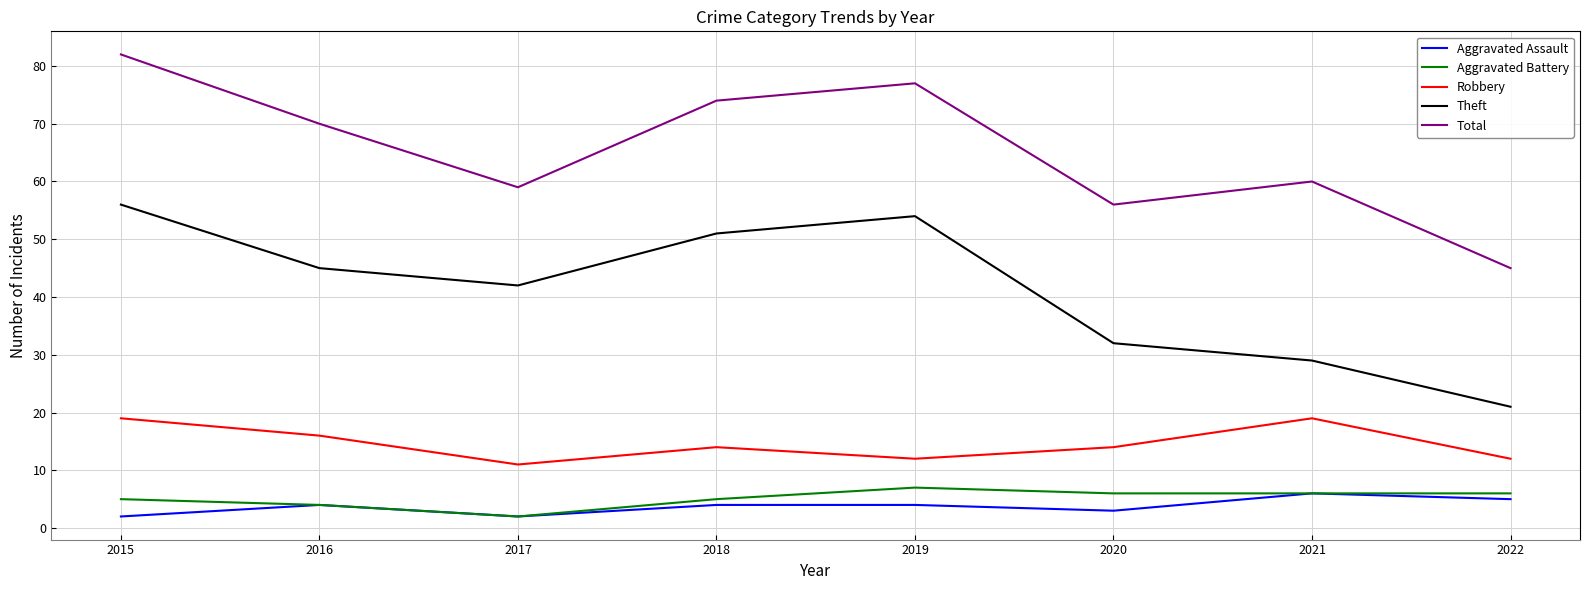

Rank the series at 2022 from highest to lowest value.

Total, Theft, Robbery, Aggravated Battery, Aggravated Assault